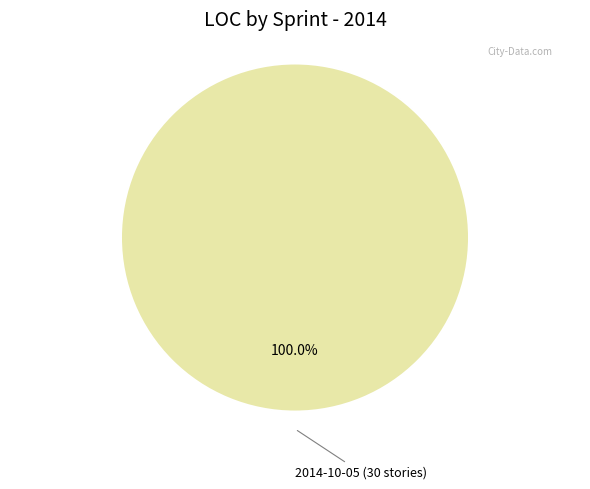

What is the majority slice?

2014-10-05 (30 stories)